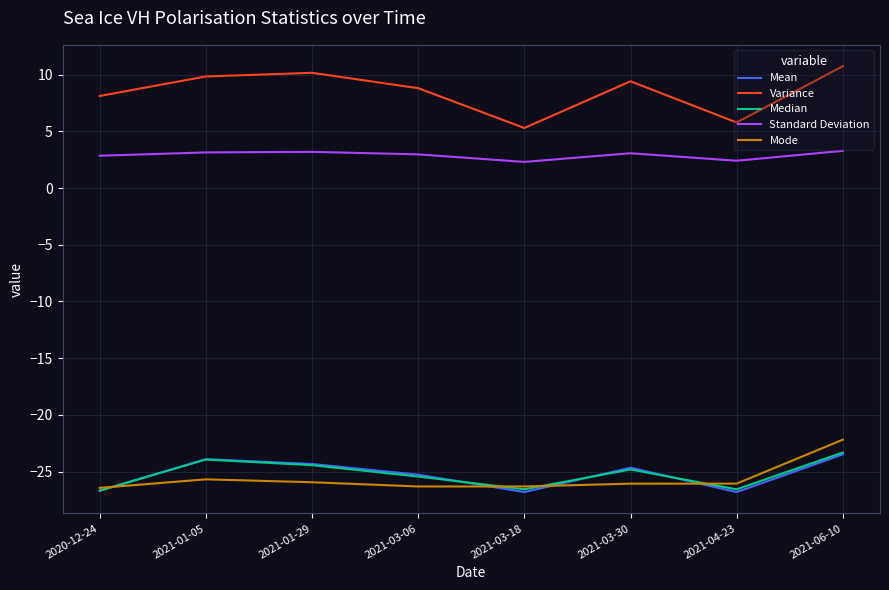

Where is Variance nearest to the value 8?

2020-12-24